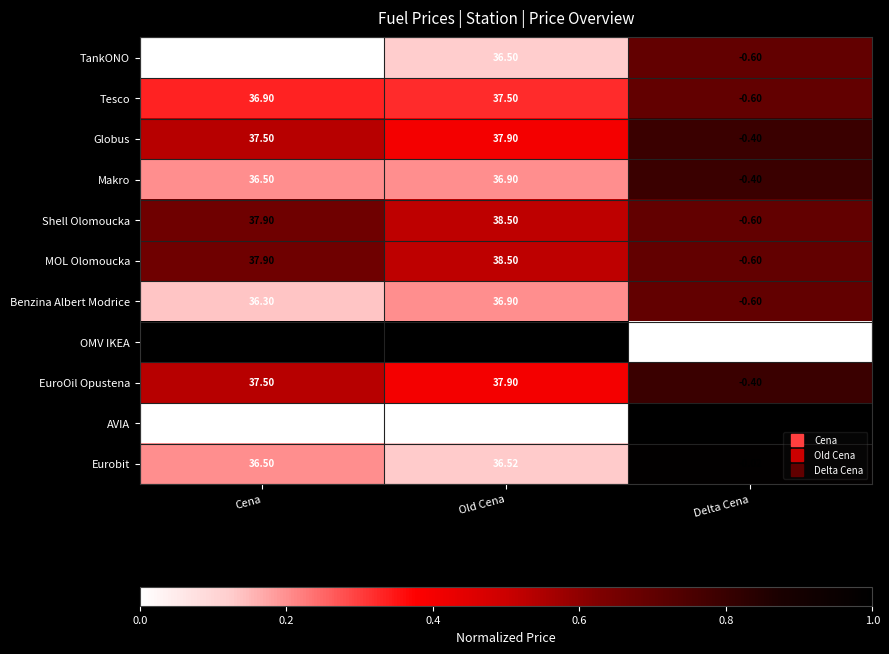

Which label corresponds to the largest value in the chart?

Old Cena